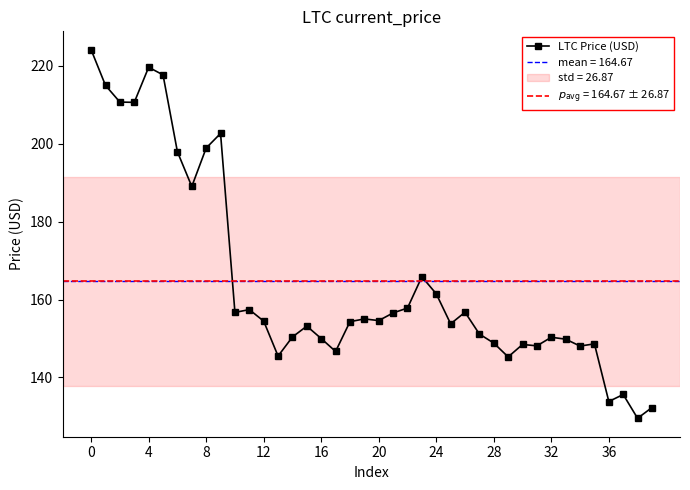

Between 28 and 20, which is larger?

20